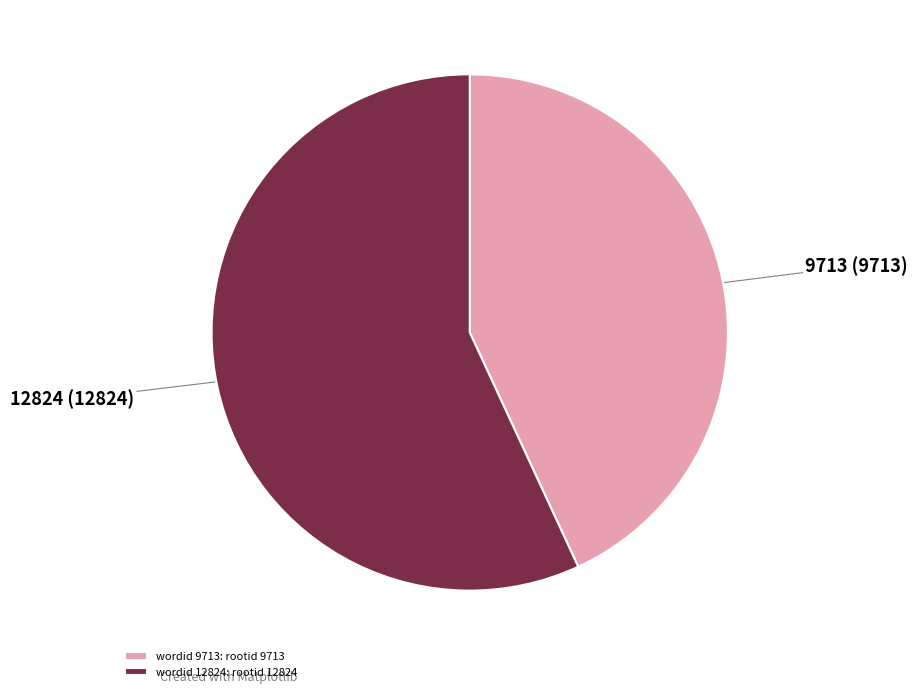

Is 9713 the majority of the pie?

No